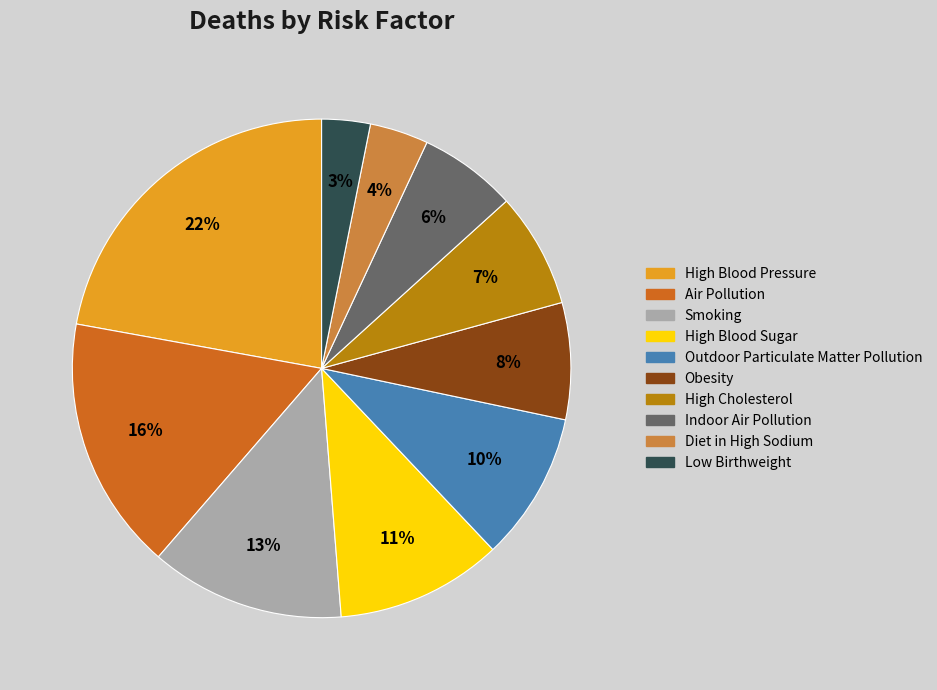

The High Blood Pressure slice represents 12% of the pie. True or false?

False